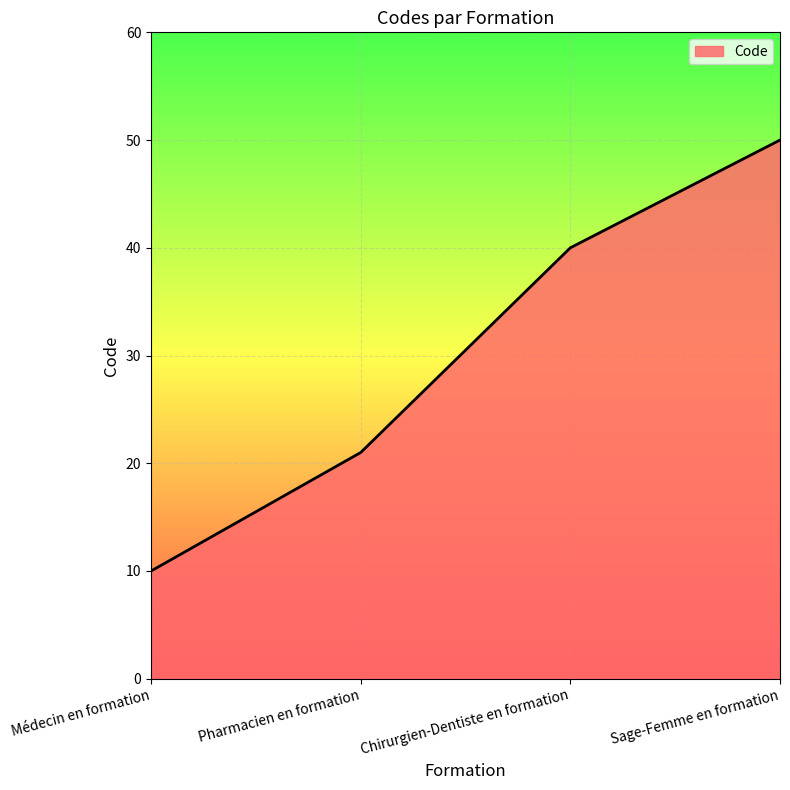

True or false: the data shows 3 at Médecin en formation.

False